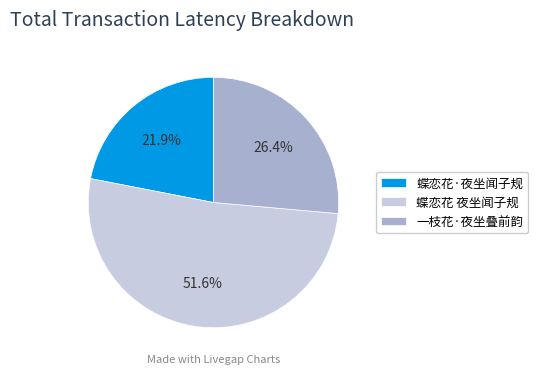

To the nearest percent, what portion does 蝶恋花 夜坐闻子规 represent?

52%